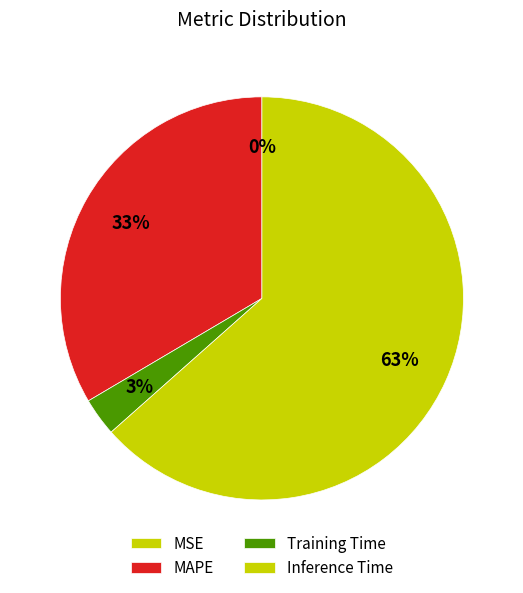

Count the number of slices in the pie.

5